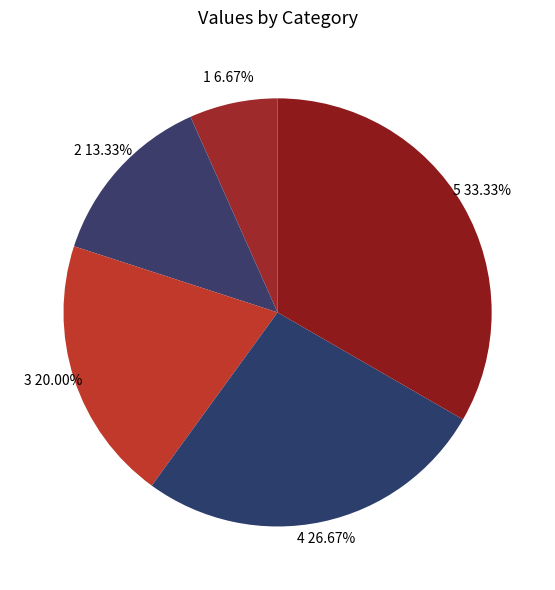

Count the number of slices in the pie.

5